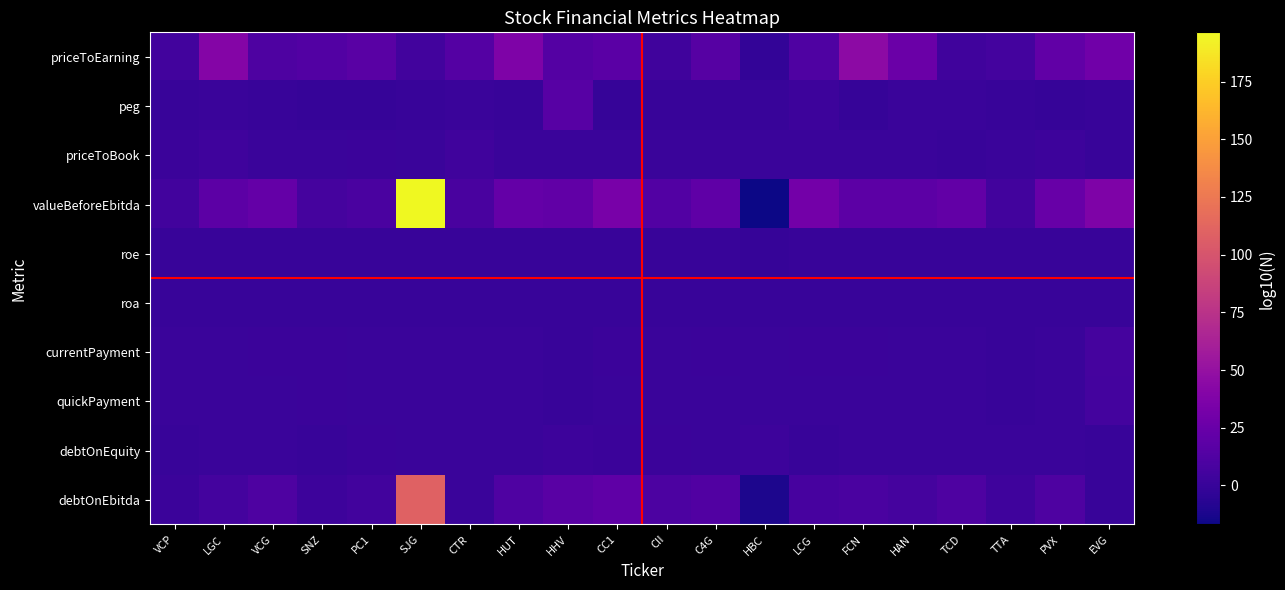

Reading left to right, transcribe all the data shown in this chart.

priceToEarning: VCP=5.2	LGC=40.2	VCG=11.2	SNZ=13.3	PC1=17.1	SJG=5.5	CTR=14.7	HUT=37.1	HHV=14.6	CC1=17.7	CII=4.6	C4G=15.5	HBC=-2.1	LCG=12.0	FCN=45.1	HAN=26.4	TCD=4.5	TTA=6.3	PVX=21.1	EVG=29.1
peg: VCP=0.0	LGC=1.0	VCG=0.1	SNZ=-0.4	PC1=-0.5	SJG=0.0	CTR=0.8	HUT=0.2	HHV=15.8	CC1=-0.3	CII=0.0	C4G=0.1	HBC=0.0	LCG=2.4	FCN=-0.7	HAN=0.7	TCD=0.9	TTA=0.1	PVX=-1.0	EVG=0.5
priceToBook: VCP=1.6	LGC=3.3	VCG=1.4	SNZ=1.3	PC1=1.5	SJG=1.2	CTR=4.0	HUT=1.3	HHV=0.6	CC1=1.0	CII=0.6	C4G=1.0	HBC=0.9	LCG=0.9	FCN=0.7	HAN=1.1	TCD=0.4	TTA=0.7	PVX=2.9	EVG=0.3
valueBeforeEbitda: VCP=5.0	LGC=18.1	VCG=22.6	SNZ=7.2	PC1=9.0	SJG=196.3	CTR=8.5	HUT=22.4	HHV=20.8	CC1=33.2	CII=13.5	C4G=19.9	HBC=-16.9	LCG=30.9	FCN=18.1	HAN=18.2	TCD=21.7	TTA=5.3	PVX=24.1	EVG=36.8
roe: VCP=0.4	LGC=0.1	VCG=0.1	SNZ=0.1	PC1=0.1	SJG=0.2	CTR=0.3	HUT=0.0	HHV=0.0	CC1=0.1	CII=0.1	C4G=0.1	HBC=-0.4	LCG=0.1	FCN=0.0	HAN=0.0	TCD=0.1	TTA=0.1	PVX=0.2	EVG=0.0
roa: VCP=0.1	LGC=0.0	VCG=0.0	SNZ=0.0	PC1=0.0	SJG=0.1	CTR=0.1	HUT=0.0	HHV=0.0	CC1=0.0	CII=0.0	C4G=0.0	HBC=-0.1	LCG=0.0	FCN=0.0	HAN=0.0	TCD=0.0	TTA=0.0	PVX=0.0	EVG=0.0
currentPayment: VCP=1.0	LGC=0.6	VCG=1.5	SNZ=2.1	PC1=1.3	SJG=1.2	CTR=1.2	HUT=1.2	HHV=0.4	CC1=1.6	CII=0.8	C4G=1.5	HBC=1.2	LCG=1.7	FCN=1.7	HAN=1.3	TCD=1.4	TTA=0.5	PVX=0.9	EVG=6.5
quickPayment: VCP=0.9	LGC=0.6	VCG=1.0	SNZ=1.6	PC1=1.2	SJG=1.0	CTR=1.0	HUT=1.2	HHV=0.4	CC1=1.4	CII=0.6	C4G=1.3	HBC=1.0	LCG=1.2	FCN=1.1	HAN=1.0	TCD=1.3	TTA=0.5	PVX=0.6	EVG=5.7
debtOnEquity: VCP=0.5	LGC=1.3	VCG=1.3	SNZ=0.5	PC1=1.7	SJG=0.9	CTR=0.9	HUT=1.2	HHV=2.5	CC1=1.6	CII=1.8	C4G=1.4	HBC=2.3	LCG=0.2	FCN=0.8	HAN=0.6	TCD=0.7	TTA=1.1	PVX=1.1	EVG=0.0
debtOnEbitda: VCP=2.1	LGC=5.8	VCG=11.3	SNZ=2.5	PC1=5.4	SJG=109.1	CTR=1.1	HUT=12.2	HHV=16.9	CC1=20.0	CII=10.1	C4G=13.0	HBC=-11.3	LCG=7.5	FCN=9.4	HAN=7.2	TCD=10.7	TTA=3.3	PVX=10.8	EVG=0.0